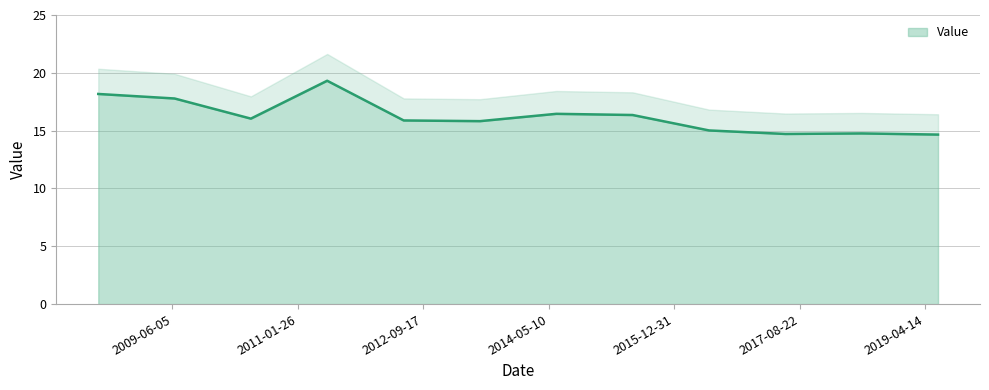

Between 2012-06-15 and 2019-06-15, which is larger?

2012-06-15